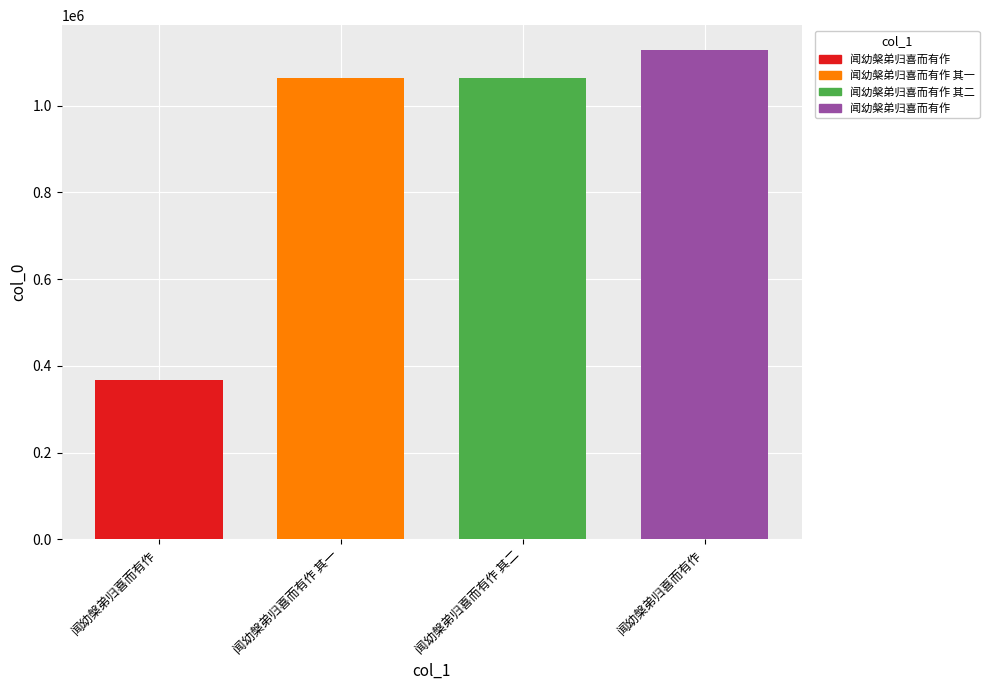

Which label corresponds to the largest value in the chart?

闻幼槃弟归喜而有作